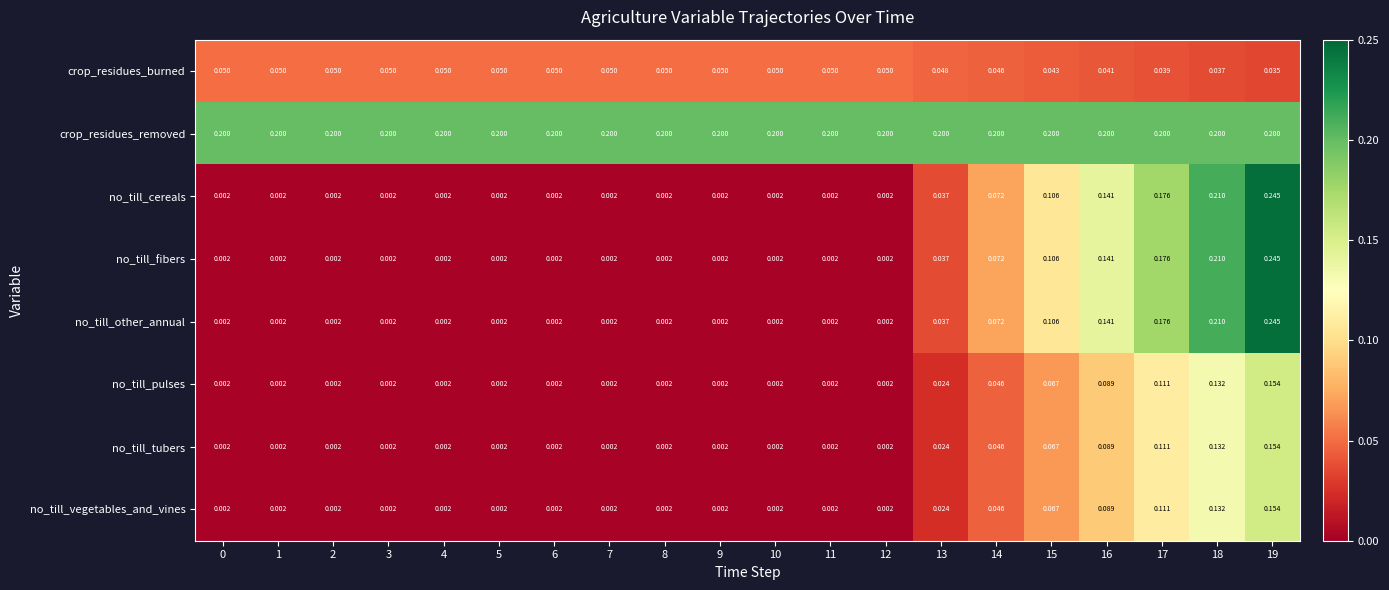

How many data points does each series have?

20